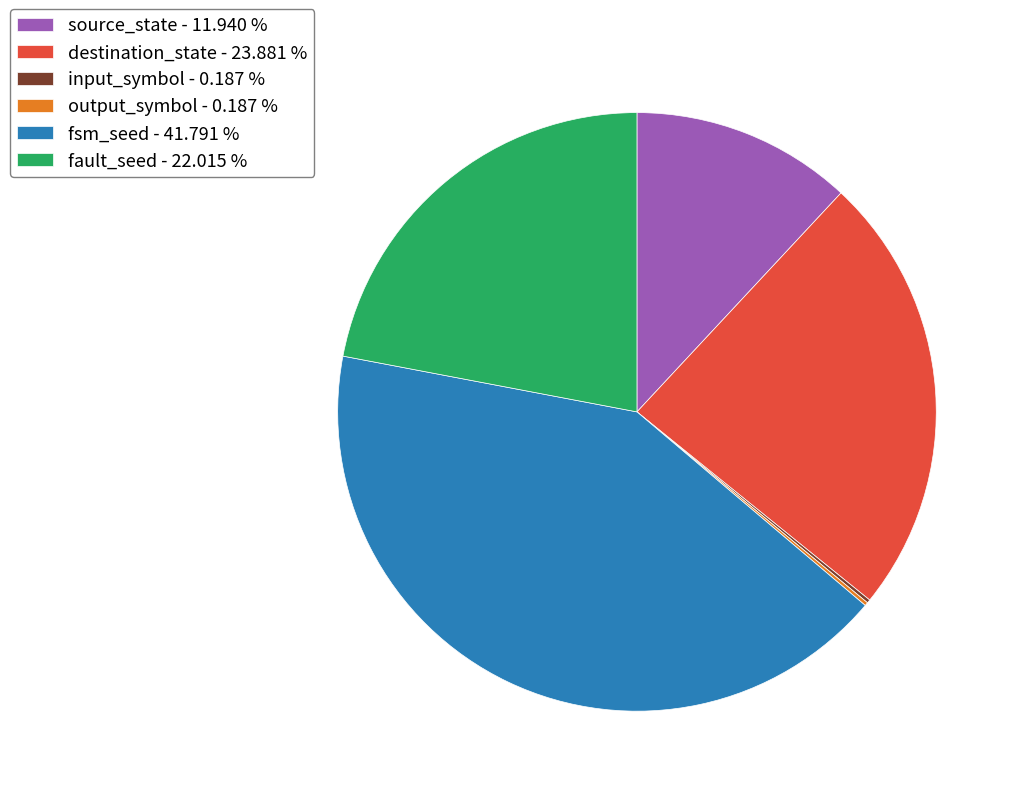

Do source_state - 11.940 % and fault_seed - 22.015 % together represent more than half of the pie?

No